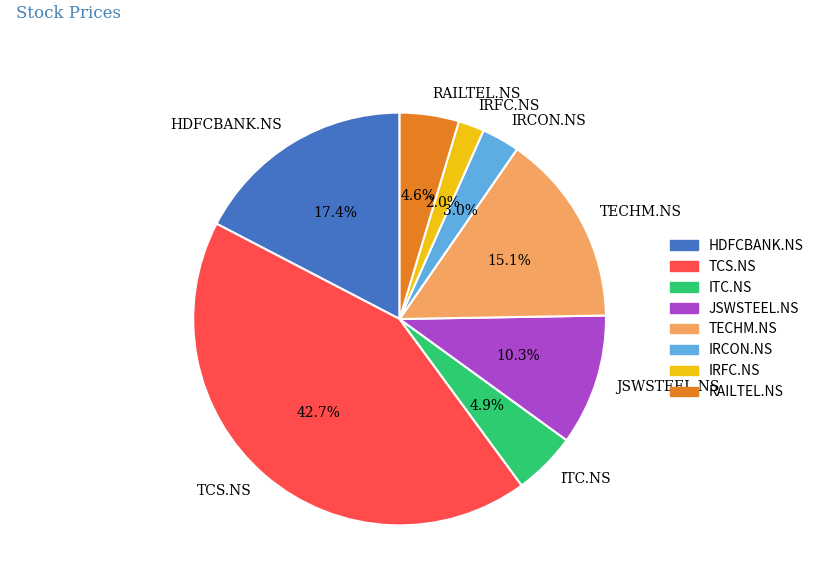

Combined, what portion of the pie is JSWSTEEL.NS and TCS.NS?

53.0%